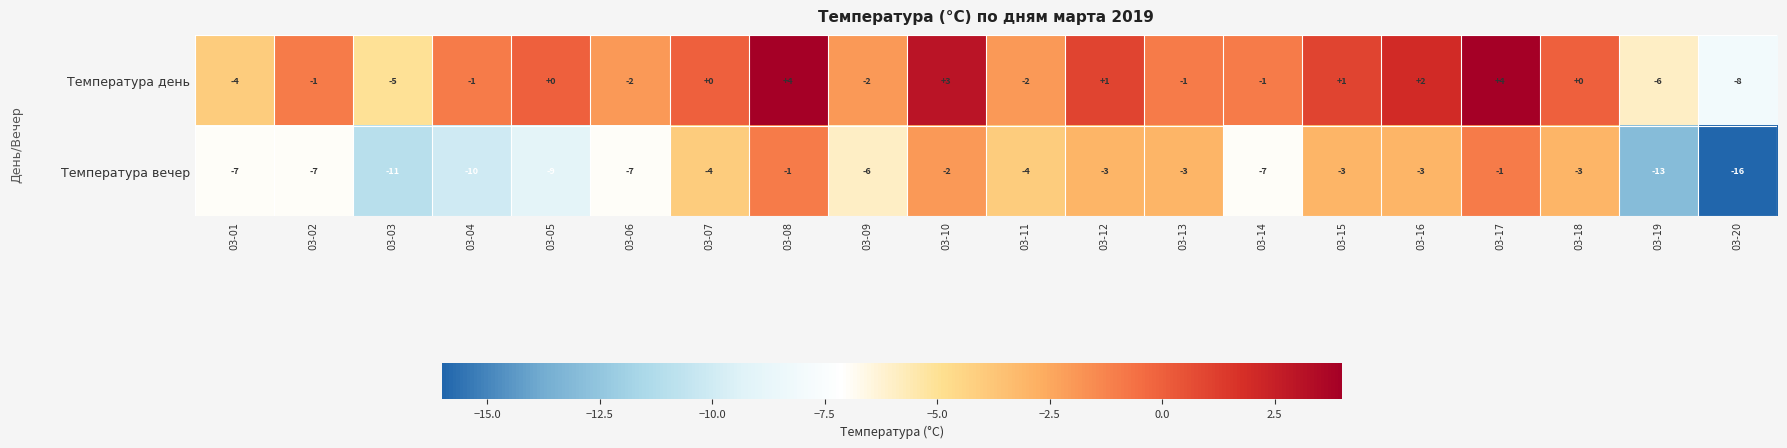

Which series has the largest total across all categories?

Температура день